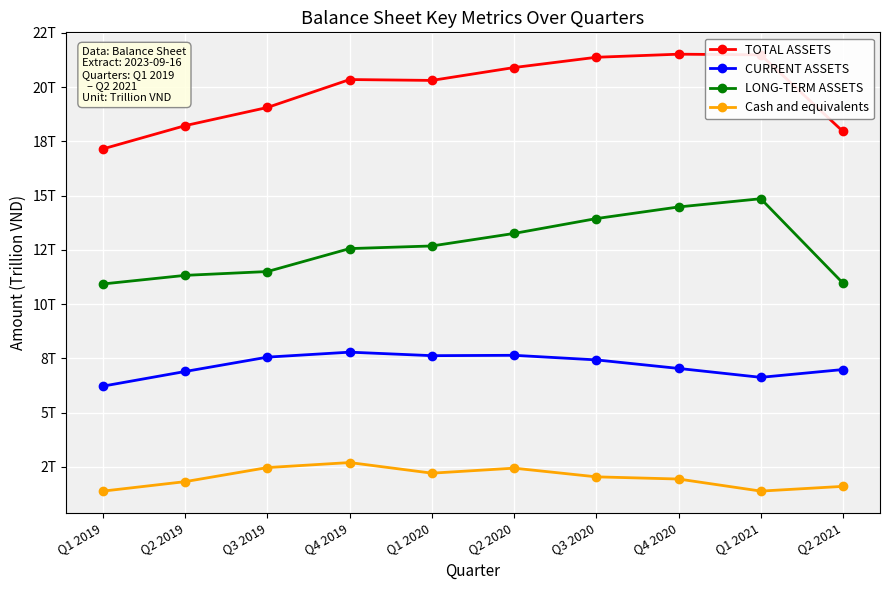

List the labels in order of CURRENT ASSETS value, largest first.

Q4 2019, Q2 2020, Q1 2020, Q3 2019, Q3 2020, Q4 2020, Q2 2021, Q2 2019, Q1 2021, Q1 2019